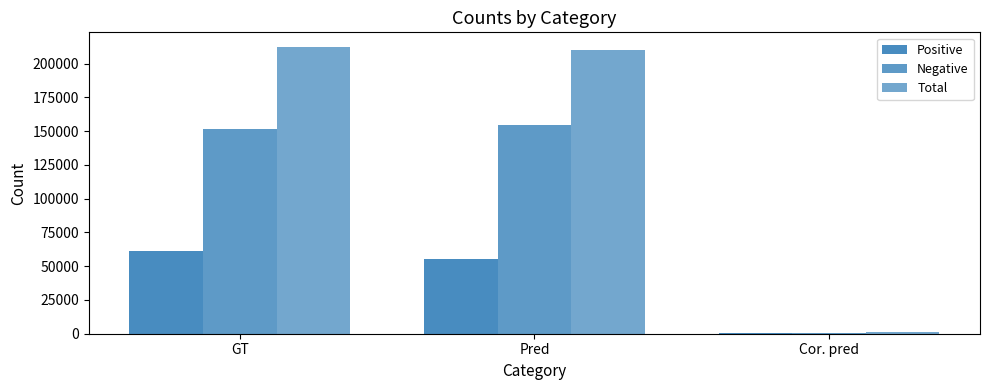

Count the number of categories in the chart.

3